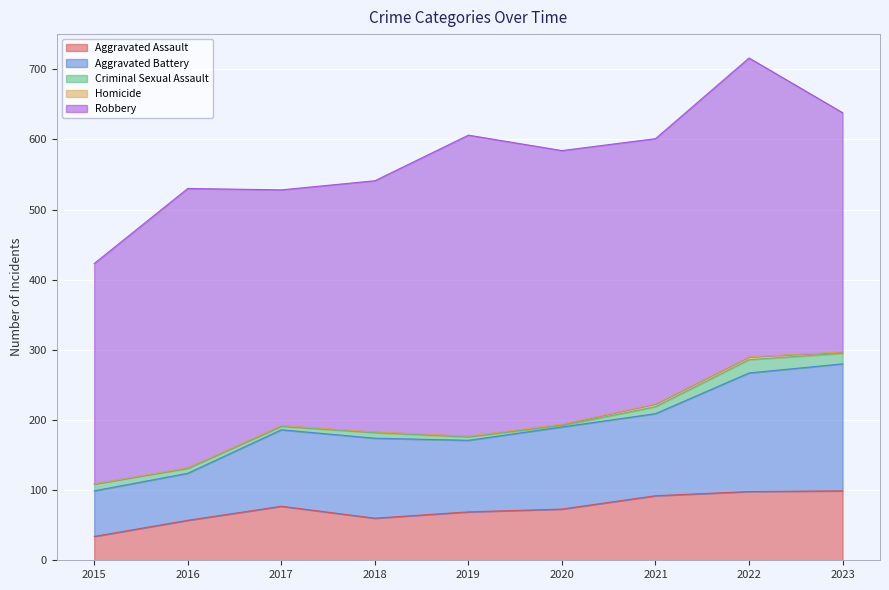

What is the spread (max minus min) of values at 2015?

314